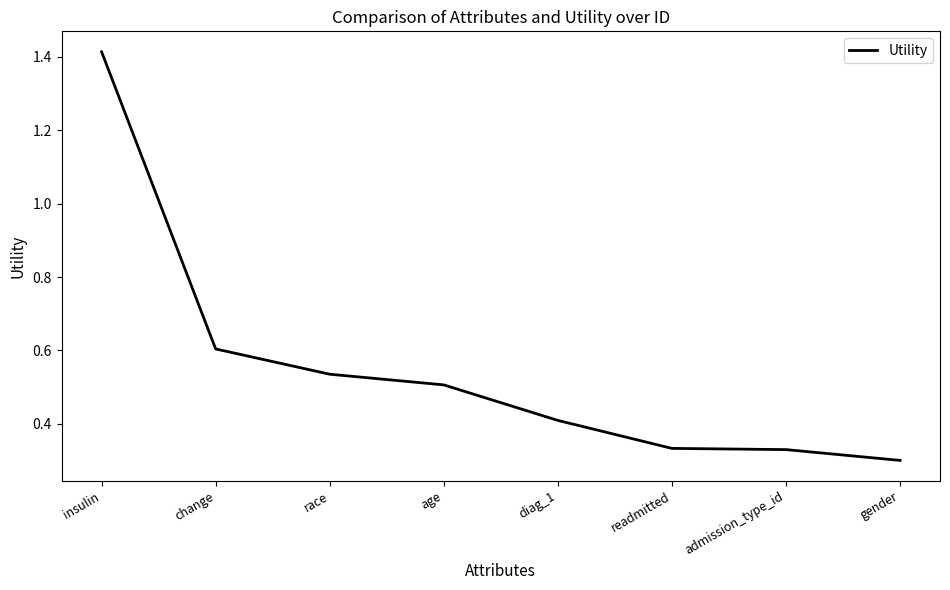

Does the chart have visible grid lines?

No